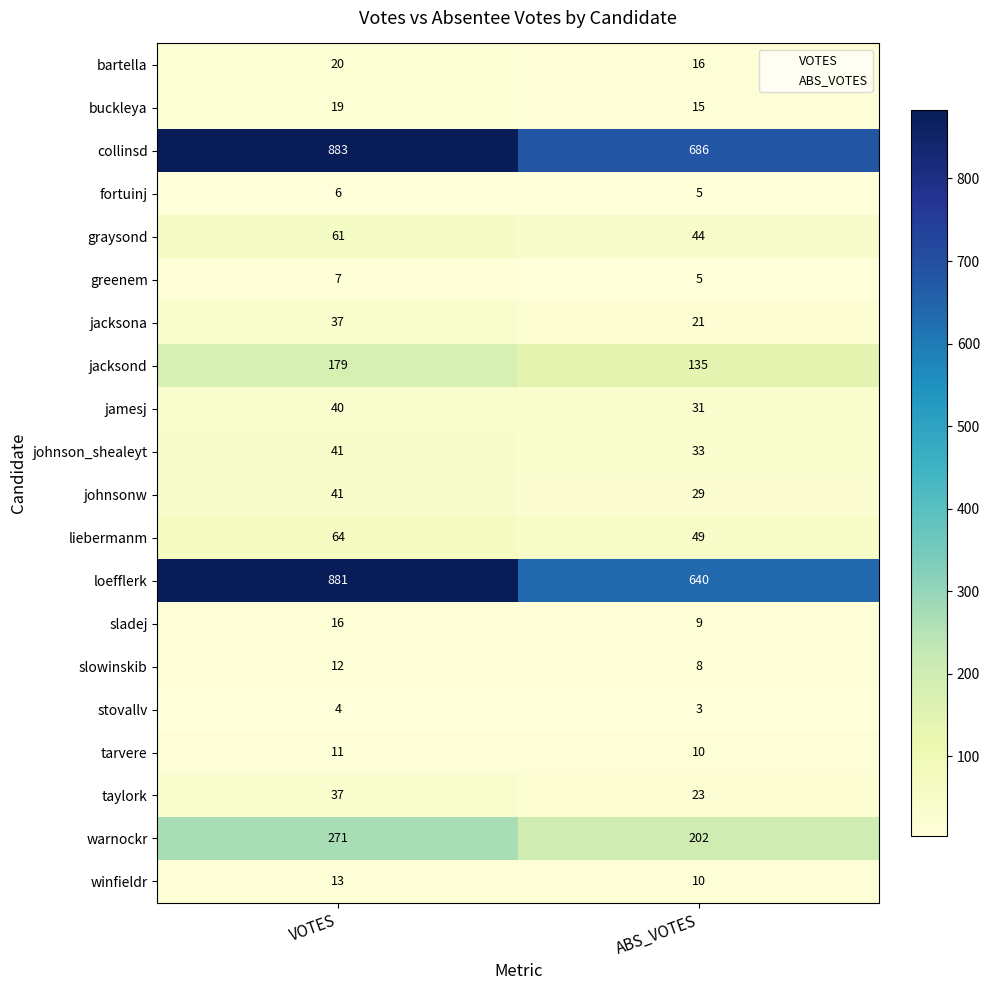

What is the spread (max minus min) of values at VOTES?

879